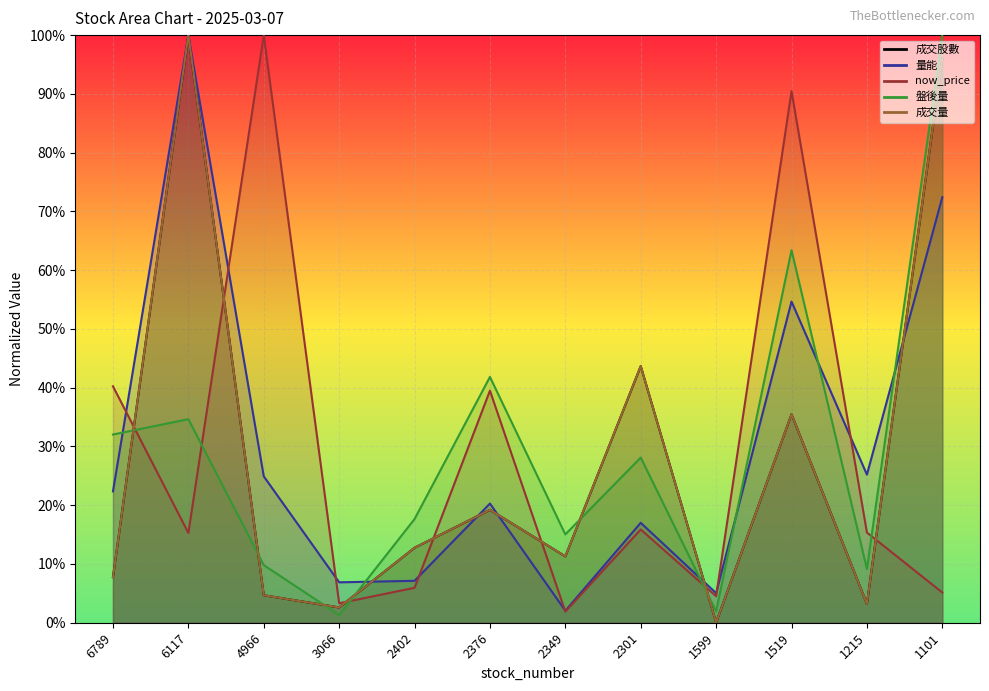

What is the difference between the 盤後量 values at 2376 and 2349?

0.3